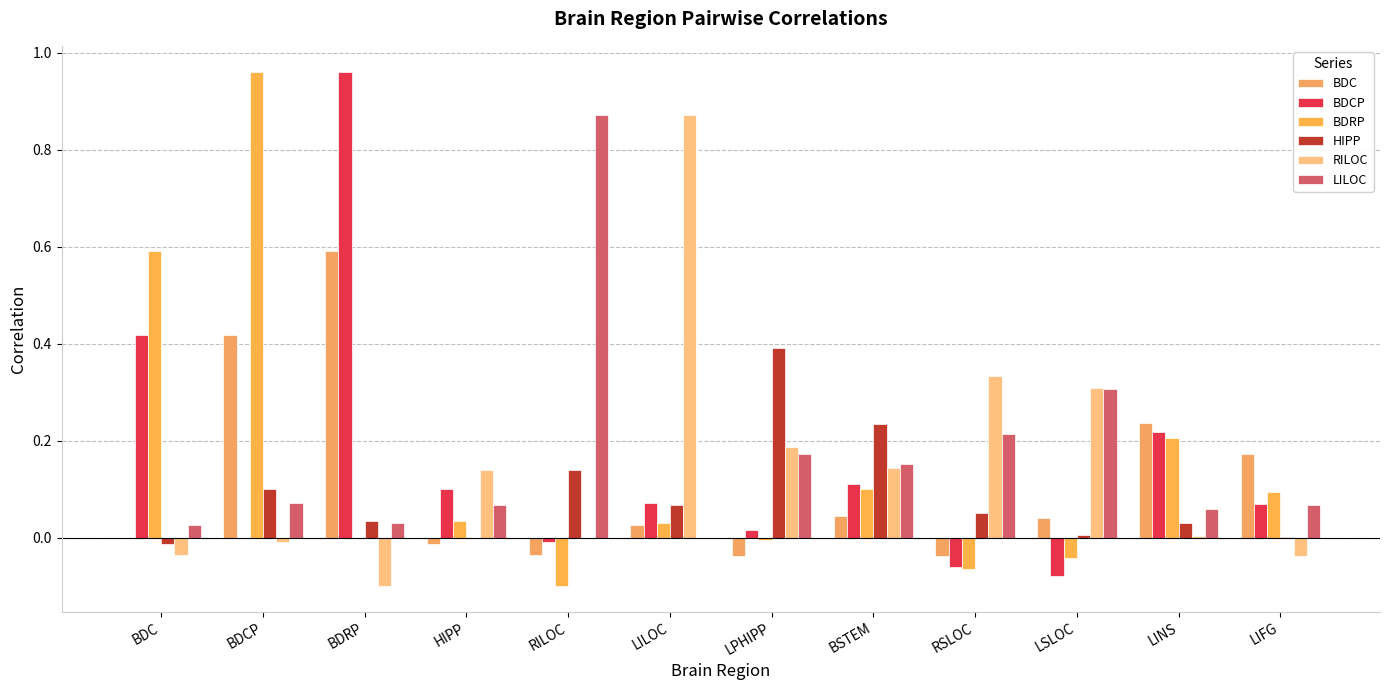

How many data points in LILOC are above 0?

11